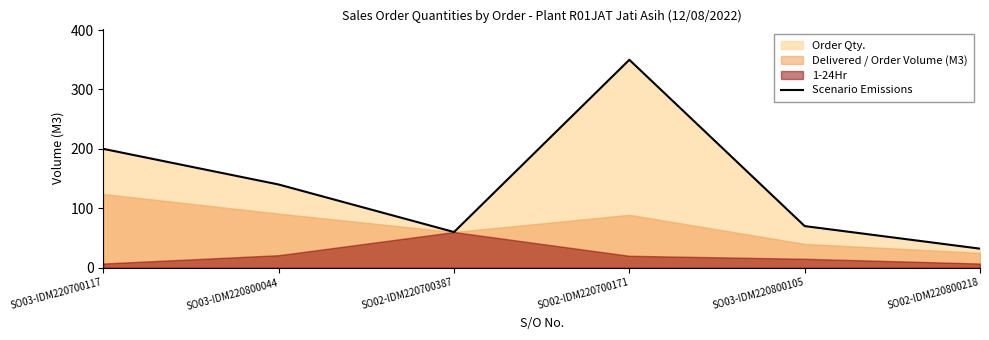

Reading left to right, list all the values displayed in this chart.

200	140	60	350	70	32